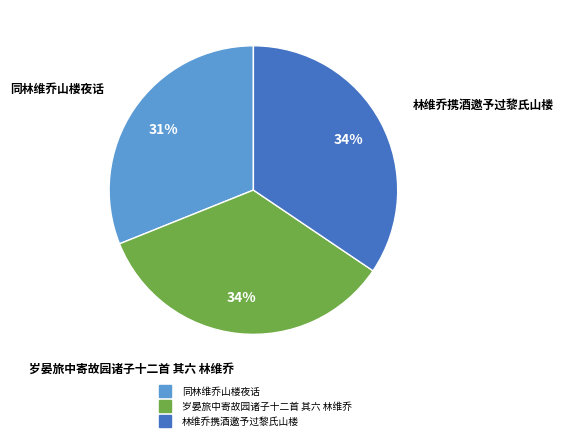

Between 林维乔携酒邀予过黎氏山楼 and 同林维乔山楼夜话, which is larger?

林维乔携酒邀予过黎氏山楼